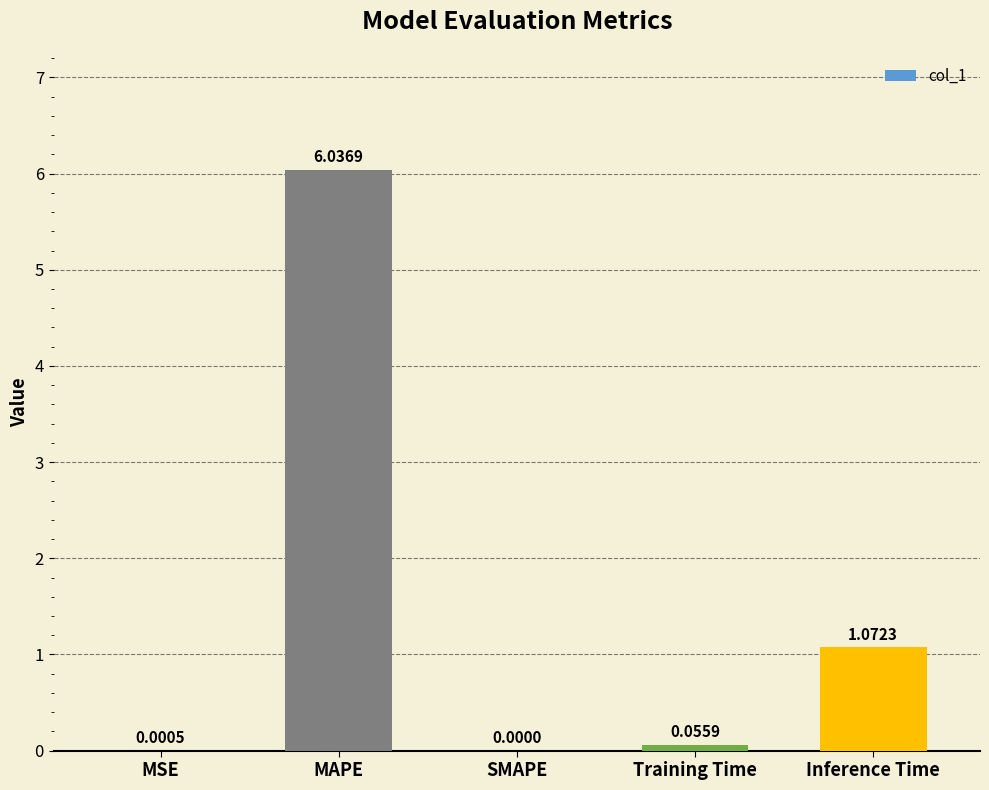

What is the change in value from MAPE to SMAPE?

-6.0